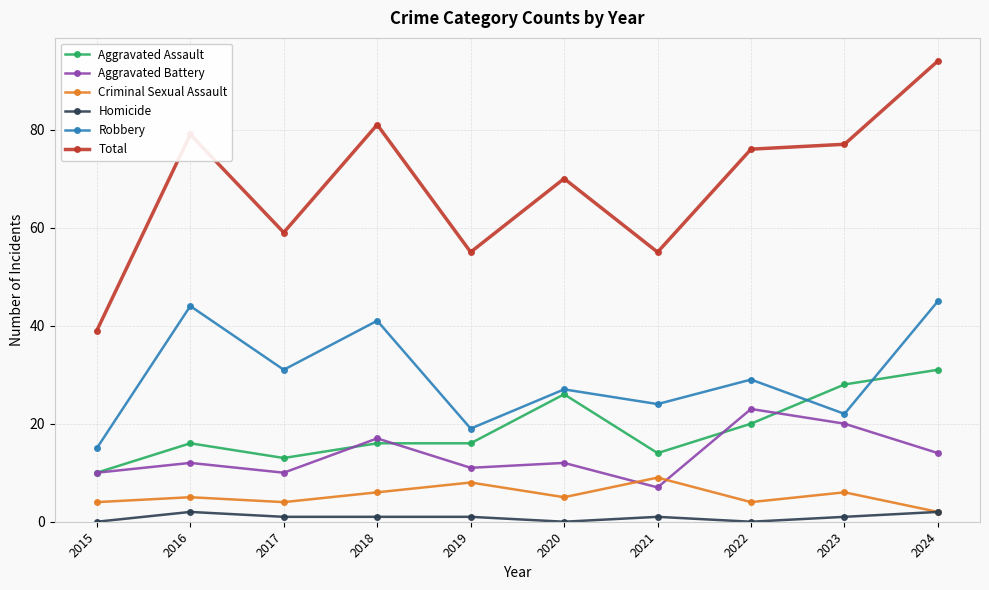

The value of Aggravated Assault at 2019 is 9. True or false?

False